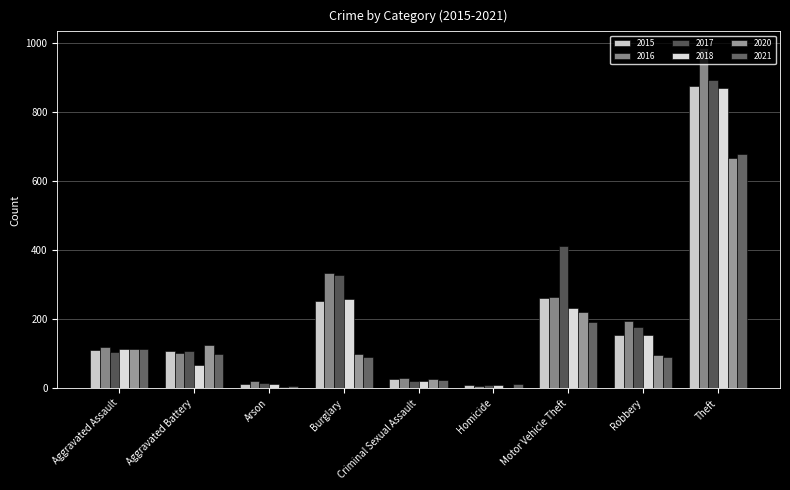

What is the minimum value for 2017?

8